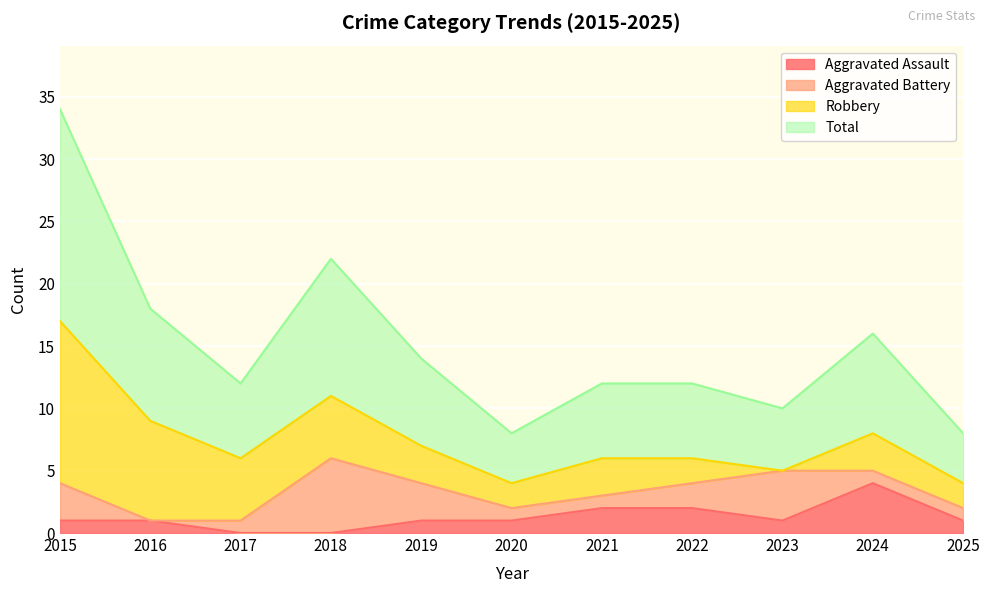

Where does the Total series first go above 6?

2015